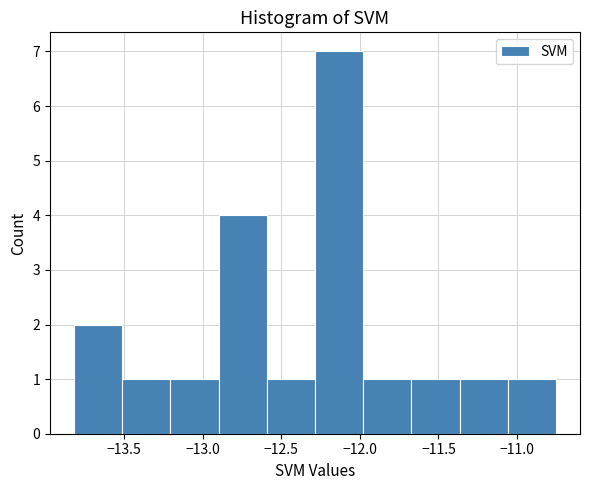

What is the height of the bar covering -11.35 to -11.05 on the x-axis? Neither the bar edges nor the heights are printed on the chart, so give them approximately, as read against the axes.

1